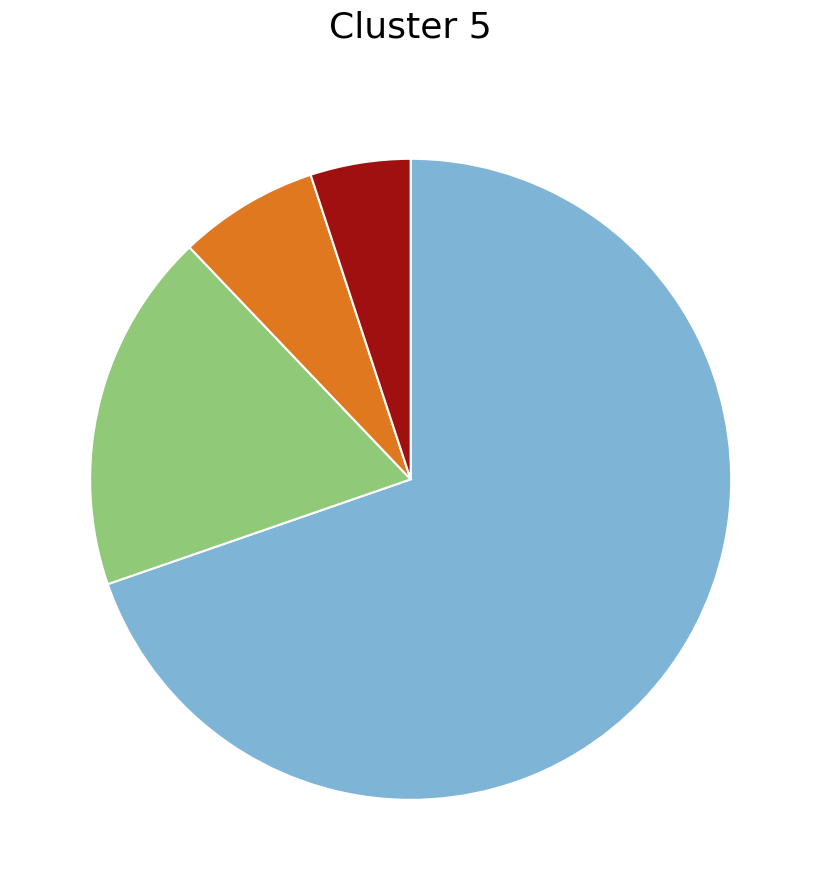

Is there a majority slice in this chart?

Yes